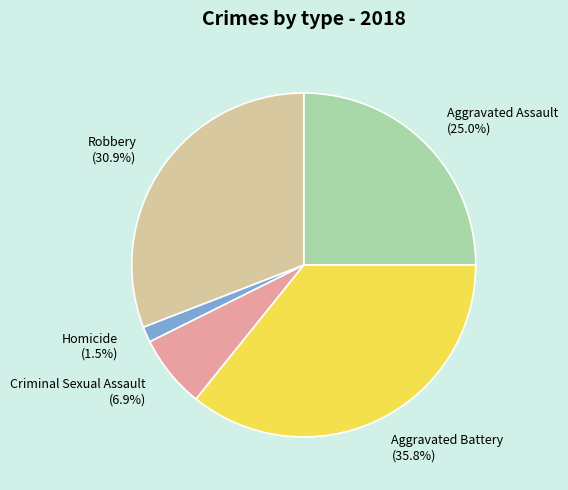

What is the ratio of the value at Aggravated Battery to the value at Criminal Sexual Assault?

5.2